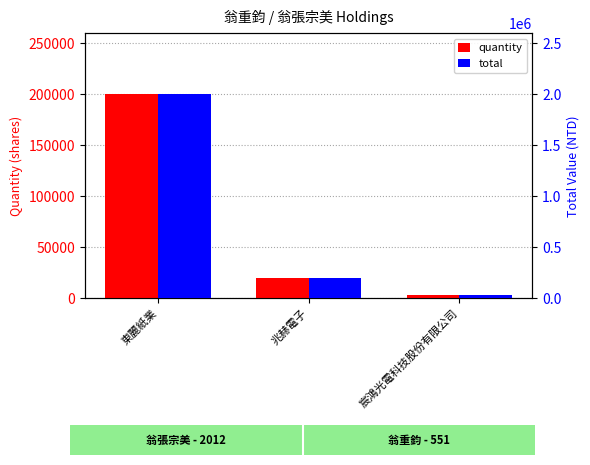

How many data points in quantity are above 20000?

1